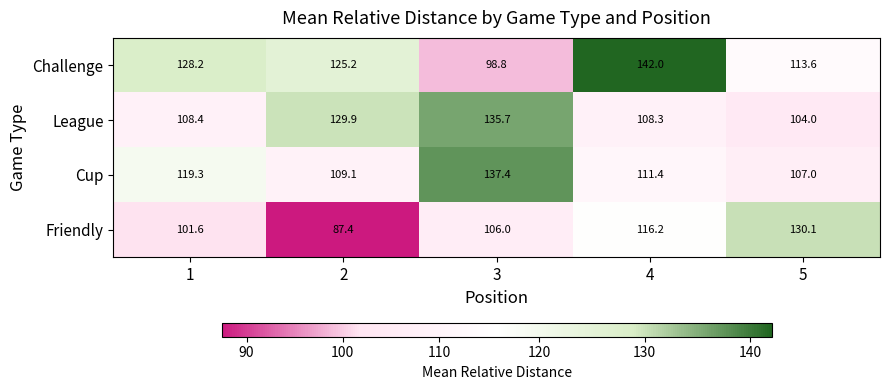

Reading left to right, list all the values displayed in this chart.

Challenge: 1=128.2	2=125.2	3=98.8	4=142.0	5=113.6
League: 1=108.4	2=129.9	3=135.7	4=108.3	5=104.0
Cup: 1=119.3	2=109.1	3=137.4	4=111.4	5=107.0
Friendly: 1=101.6	2=87.4	3=106.0	4=116.2	5=130.1